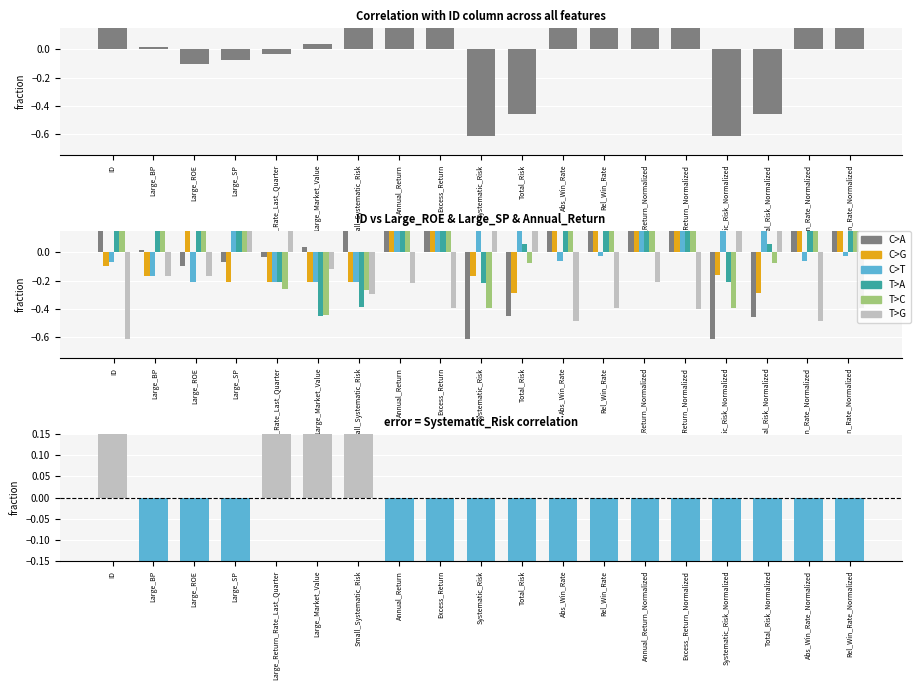

What is the label of the 8th bar from the left?

Annual_Return